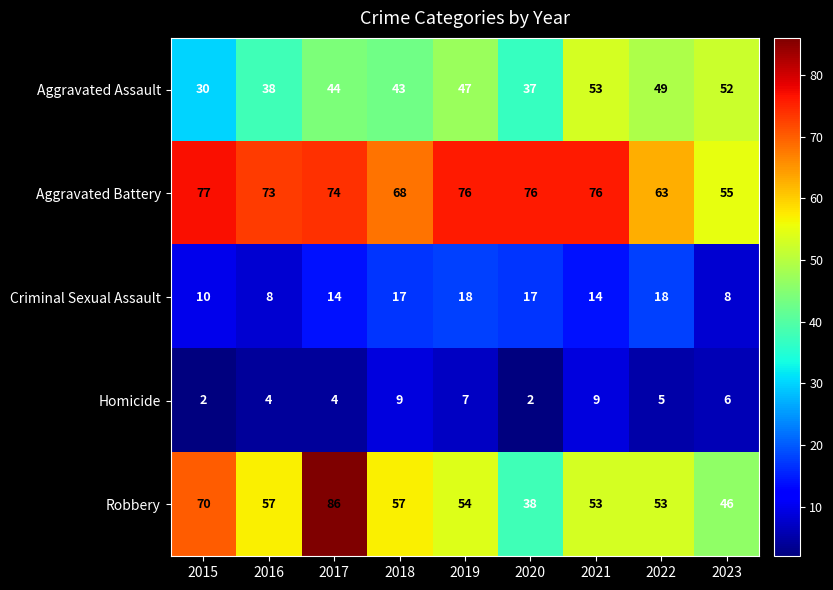

Where is Aggravated Battery nearest to the value 66?

2018